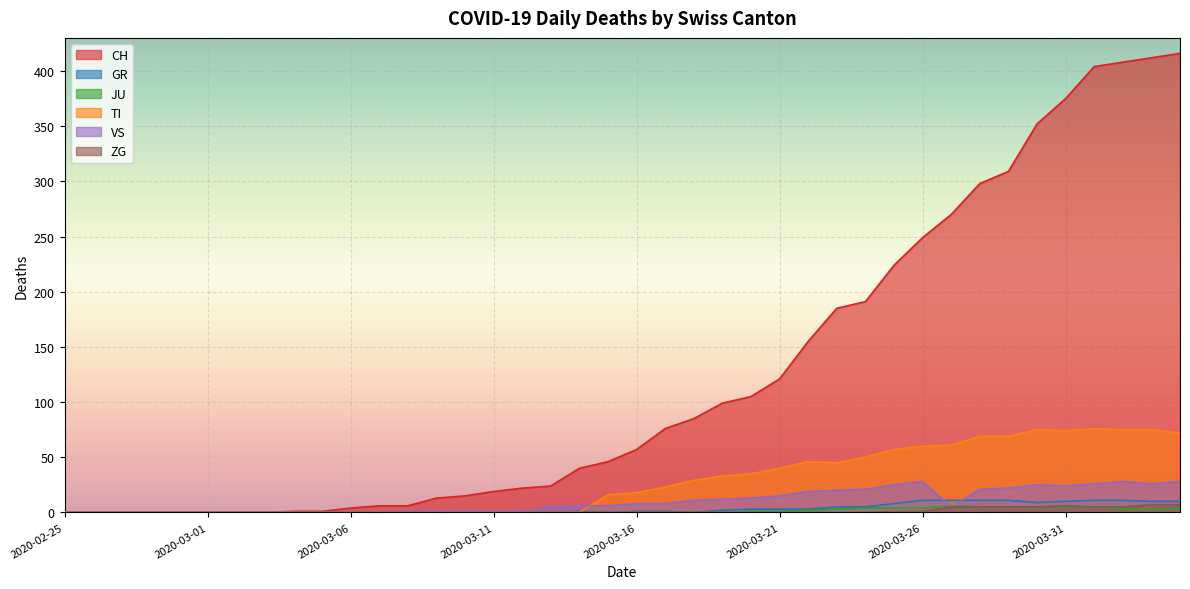

Reading left to right, list all the values displayed in this chart.

CH: 2020-02-25=0	2020-02-26=0	2020-02-27=0	2020-02-28=0	2020-02-29=0	2020-03-01=0	2020-03-02=0	2020-03-03=0	2020-03-04=1	2020-03-05=1	2020-03-06=4	2020-03-07=6	2020-03-08=6	2020-03-09=13	2020-03-10=15	2020-03-11=19	2020-03-12=22	2020-03-13=24	2020-03-14=40	2020-03-15=46	2020-03-16=57	2020-03-17=76	2020-03-18=85	2020-03-19=99	2020-03-20=105	2020-03-21=121	2020-03-22=155	2020-03-23=185	2020-03-24=191	2020-03-25=224	2020-03-26=249	2020-03-27=270	2020-03-28=298	2020-03-29=309	2020-03-30=352	2020-03-31=375	2020-04-01=404	2020-04-02=408	2020-04-03=412	2020-04-04=416
GR: 2020-02-25=0	2020-02-26=0	2020-02-27=0	2020-02-28=0	2020-02-29=0	2020-03-01=0	2020-03-02=0	2020-03-03=0	2020-03-04=0	2020-03-05=0	2020-03-06=0	2020-03-07=0	2020-03-08=0	2020-03-09=0	2020-03-10=0	2020-03-11=0	2020-03-12=0	2020-03-13=0	2020-03-14=1	2020-03-15=0	2020-03-16=1	2020-03-17=1	2020-03-18=0	2020-03-19=2	2020-03-20=3	2020-03-21=3	2020-03-22=3	2020-03-23=5	2020-03-24=5	2020-03-25=8	2020-03-26=11	2020-03-27=11	2020-03-28=11	2020-03-29=11	2020-03-30=9	2020-03-31=10	2020-04-01=11	2020-04-02=11	2020-04-03=10	2020-04-04=10
JU: 2020-02-25=0	2020-02-26=0	2020-02-27=0	2020-02-28=0	2020-02-29=0	2020-03-01=0	2020-03-02=0	2020-03-03=0	2020-03-04=0	2020-03-05=0	2020-03-06=0	2020-03-07=0	2020-03-08=0	2020-03-09=0	2020-03-10=0	2020-03-11=0	2020-03-12=0	2020-03-13=0	2020-03-14=0	2020-03-15=0	2020-03-16=0	2020-03-17=0	2020-03-18=0	2020-03-19=0	2020-03-20=1	2020-03-21=1	2020-03-22=2	2020-03-23=3	2020-03-24=4	2020-03-25=4	2020-03-26=4	2020-03-27=6	2020-03-28=5	2020-03-29=5	2020-03-30=5	2020-03-31=5	2020-04-01=5	2020-04-02=3	2020-04-03=3	2020-04-04=3
TI: 2020-02-25=0	2020-02-26=0	2020-02-27=0	2020-02-28=0	2020-02-29=0	2020-03-01=0	2020-03-02=0	2020-03-03=0	2020-03-04=0	2020-03-05=0	2020-03-06=0	2020-03-07=0	2020-03-08=0	2020-03-09=0	2020-03-10=0	2020-03-11=0	2020-03-12=0	2020-03-13=0	2020-03-14=0	2020-03-15=16	2020-03-16=18	2020-03-17=23	2020-03-18=29	2020-03-19=33	2020-03-20=35	2020-03-21=40	2020-03-22=46	2020-03-23=45	2020-03-24=50	2020-03-25=57	2020-03-26=60	2020-03-27=61	2020-03-28=69	2020-03-29=69	2020-03-30=75	2020-03-31=74	2020-04-01=76	2020-04-02=75	2020-04-03=75	2020-04-04=72
VS: 2020-02-25=0	2020-02-26=0	2020-02-27=0	2020-02-28=0	2020-02-29=0	2020-03-01=0	2020-03-02=0	2020-03-03=0	2020-03-04=0	2020-03-05=0	2020-03-06=0	2020-03-07=0	2020-03-08=1	2020-03-09=1	2020-03-10=1	2020-03-11=1	2020-03-12=1	2020-03-13=5	2020-03-14=6	2020-03-15=6	2020-03-16=8	2020-03-17=8	2020-03-18=11	2020-03-19=12	2020-03-20=13	2020-03-21=15	2020-03-22=19	2020-03-23=20	2020-03-24=21	2020-03-25=25	2020-03-26=28	2020-03-27=5	2020-03-28=21	2020-03-29=22	2020-03-30=25	2020-03-31=24	2020-04-01=26	2020-04-02=28	2020-04-03=26	2020-04-04=28
ZG: 2020-02-25=0	2020-02-26=0	2020-02-27=0	2020-02-28=0	2020-02-29=0	2020-03-01=0	2020-03-02=0	2020-03-03=0	2020-03-04=0	2020-03-05=0	2020-03-06=0	2020-03-07=0	2020-03-08=0	2020-03-09=0	2020-03-10=0	2020-03-11=0	2020-03-12=0	2020-03-13=0	2020-03-14=0	2020-03-15=0	2020-03-16=0	2020-03-17=0	2020-03-18=0	2020-03-19=0	2020-03-20=0	2020-03-21=0	2020-03-22=0	2020-03-23=0	2020-03-24=0	2020-03-25=1	2020-03-26=1	2020-03-27=5	2020-03-28=5	2020-03-29=5	2020-03-30=5	2020-03-31=6	2020-04-01=5	2020-04-02=5	2020-04-03=7	2020-04-04=7